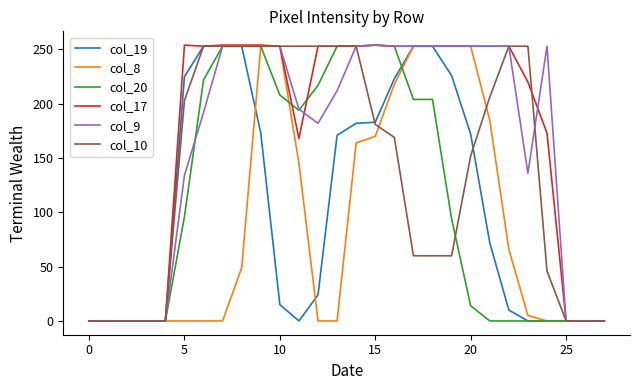

What is the highest value of the col_9 series?

254